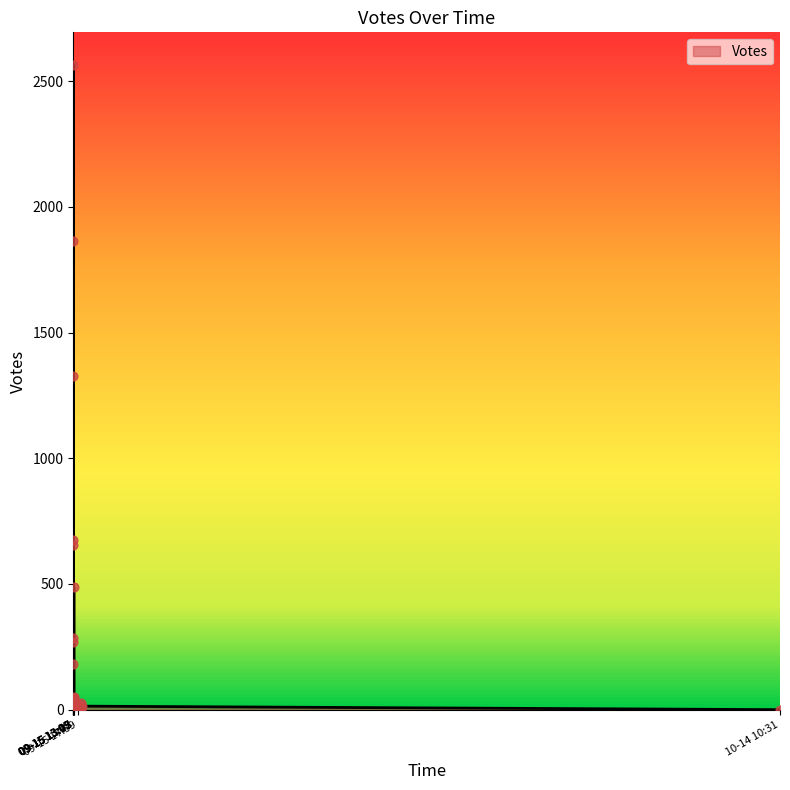

What is the change in value from 2019-09-15 13:31 to 2019-09-15 13:18?

-10